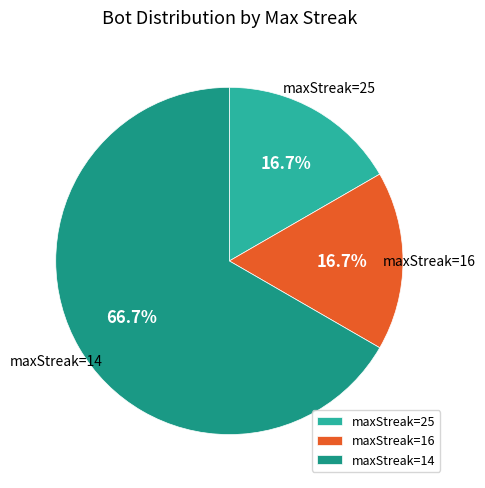

Which slice is the largest?

maxStreak=14